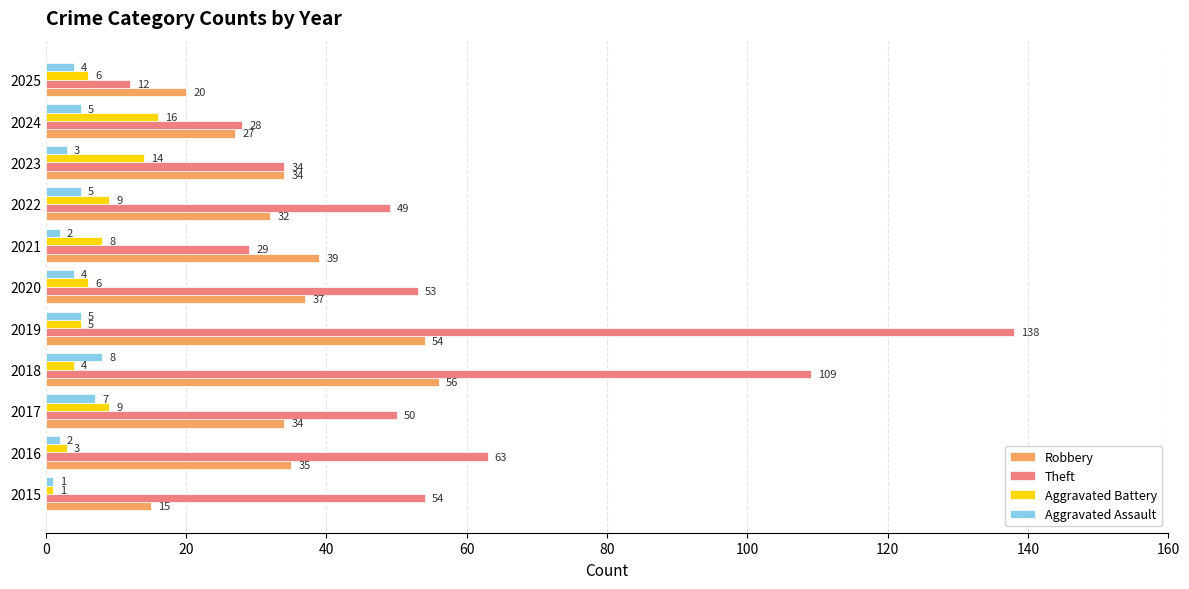

At how many categories does at least one series exceed 15?

11